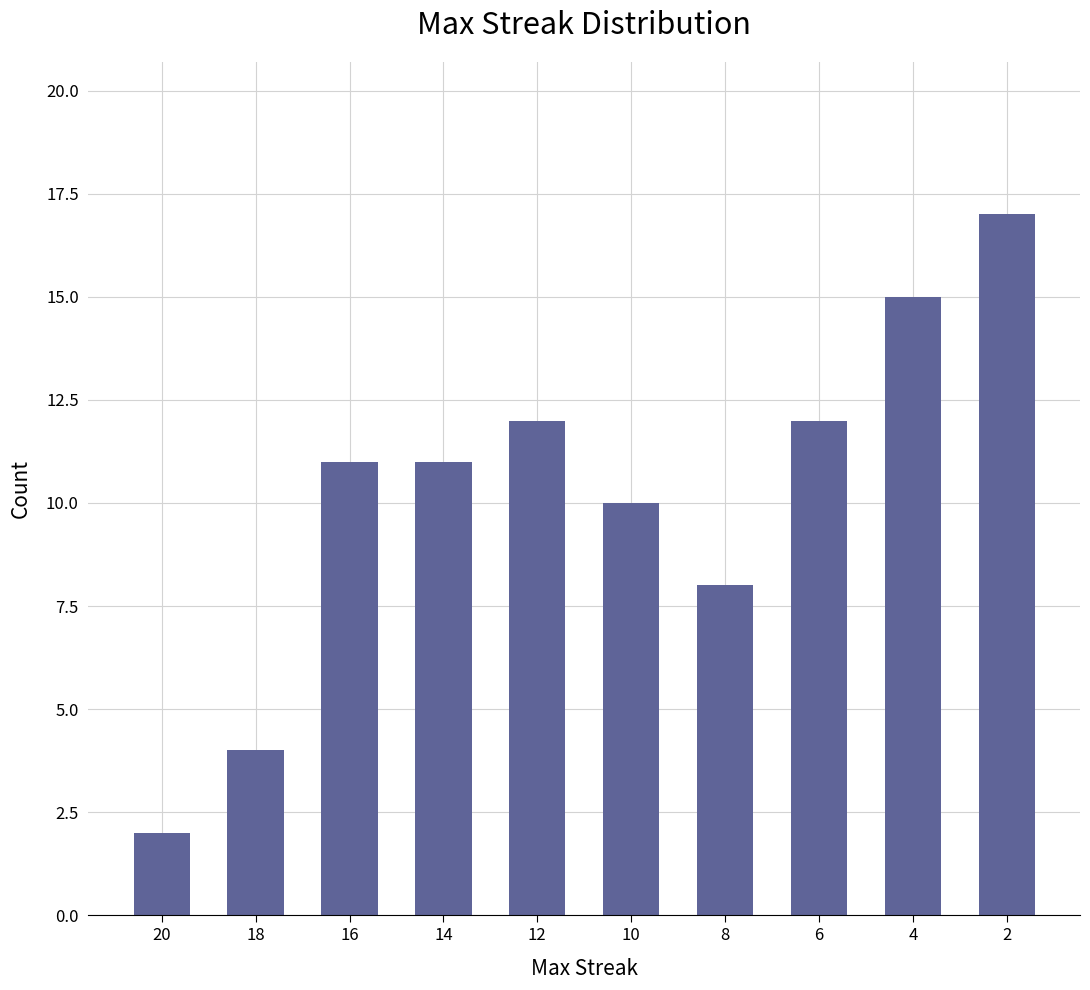

Count the number of data series in this chart.

1